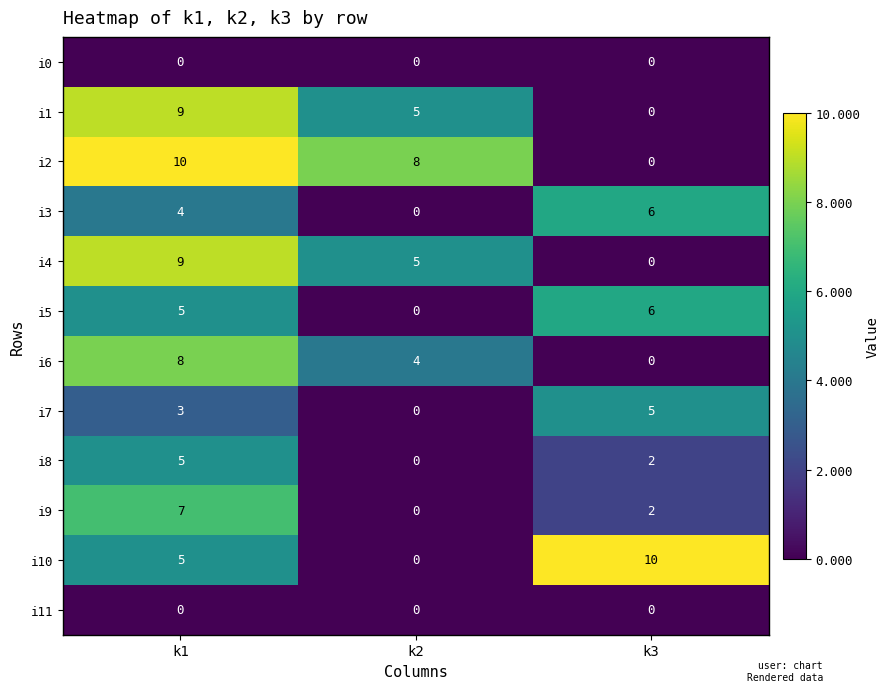

Between k1 and k3, which series saw the biggest shift?

i2